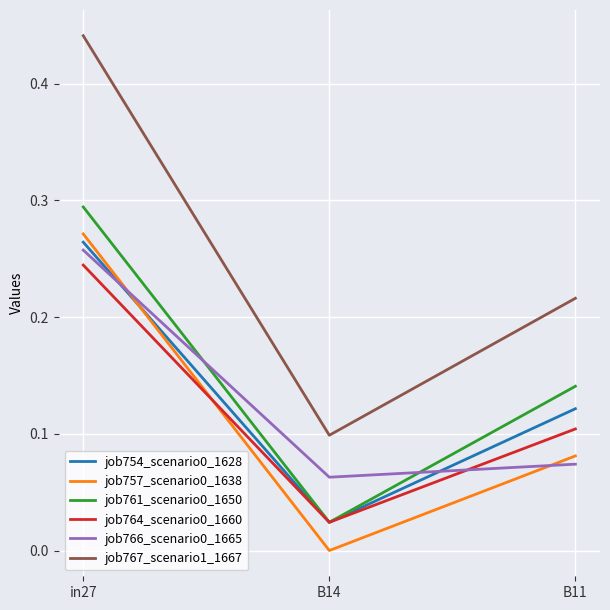

Does the chart display data point markers on the line(s)?

No